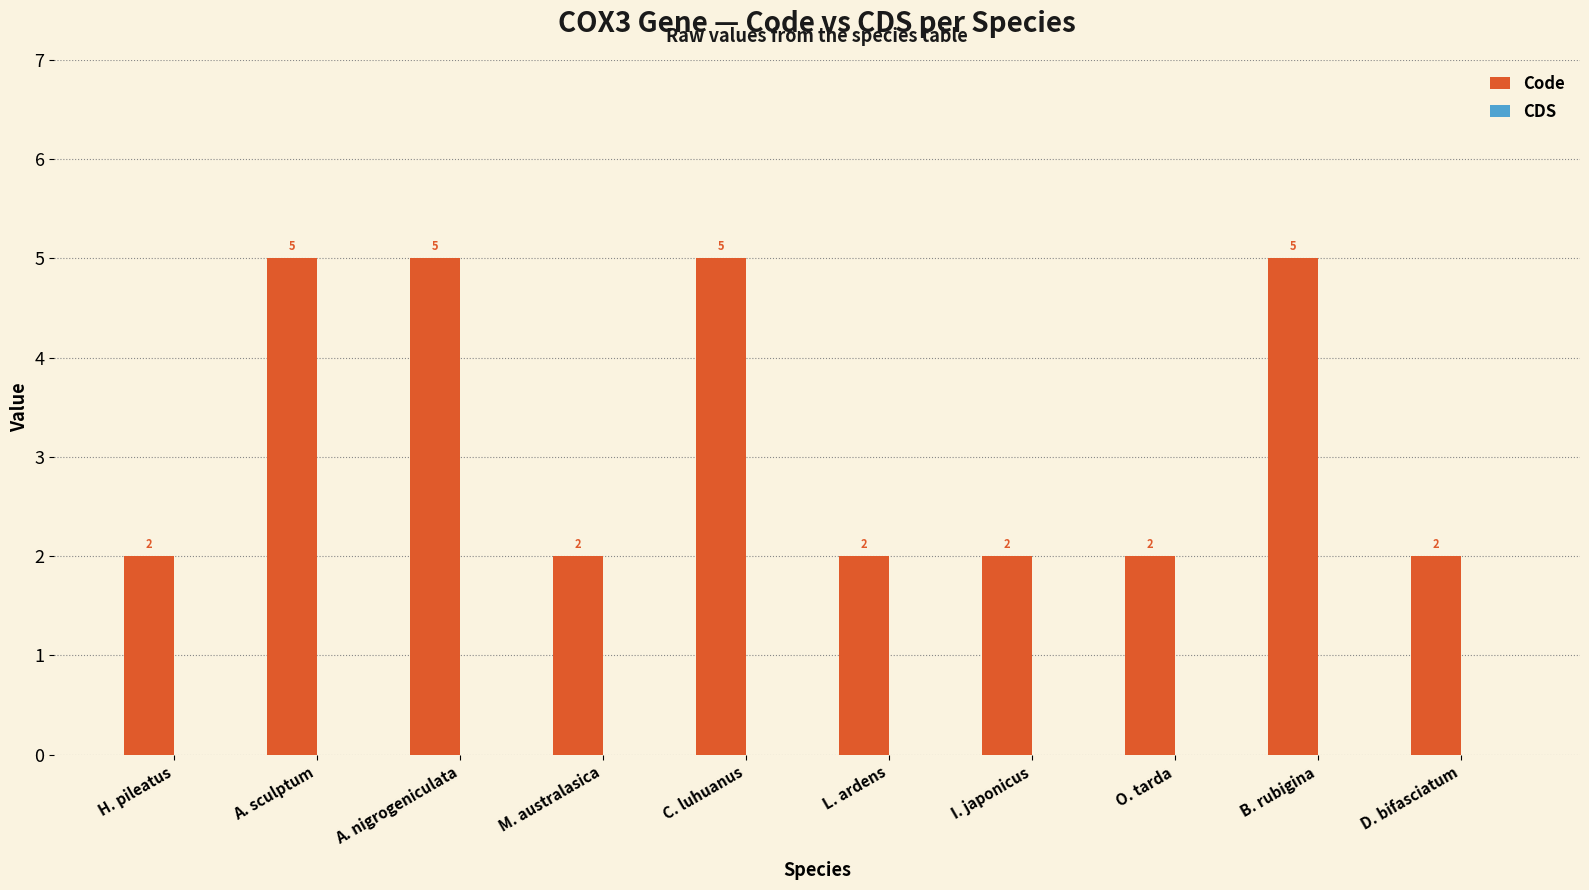

What is the greatest value displayed?

5